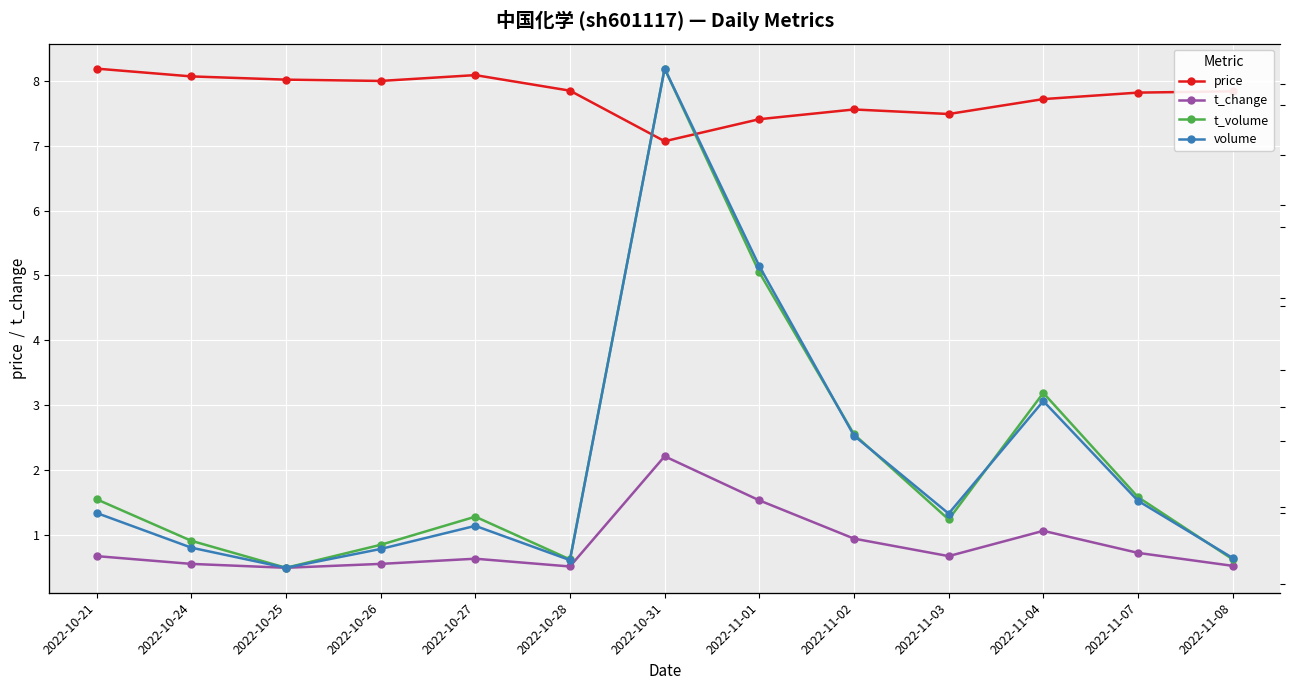

True or false: t_change and price intersect in this chart.

False